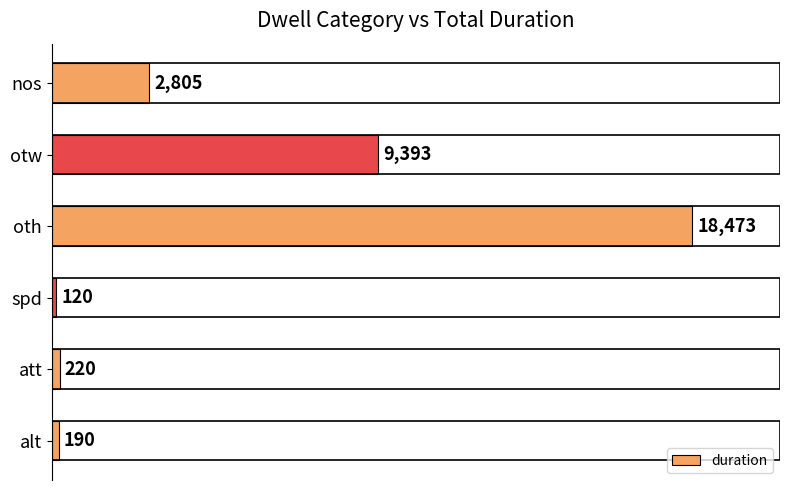

What is the smallest value displayed?

120